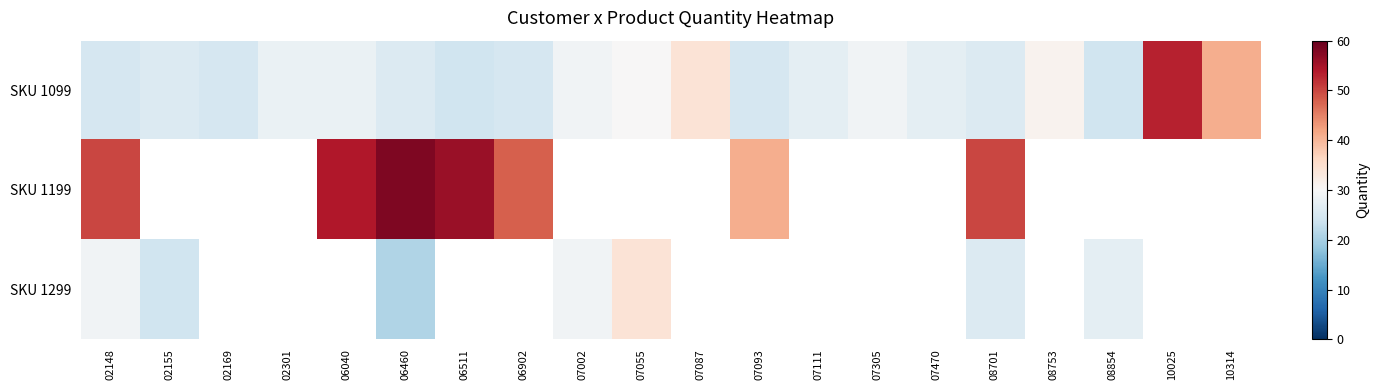

Is the value of SKU 1299 at 07470 greater than the value of SKU 1099 at 10314?

No